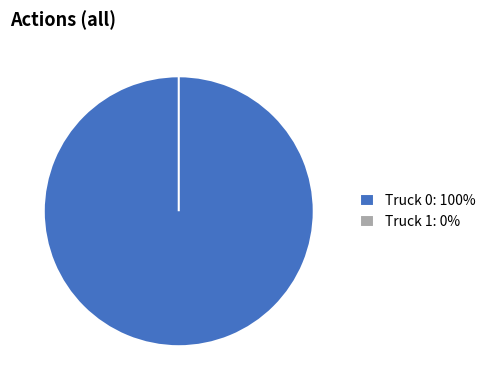

To the nearest percent, what is the combined percentage of Truck 0 and Truck 1?

100%